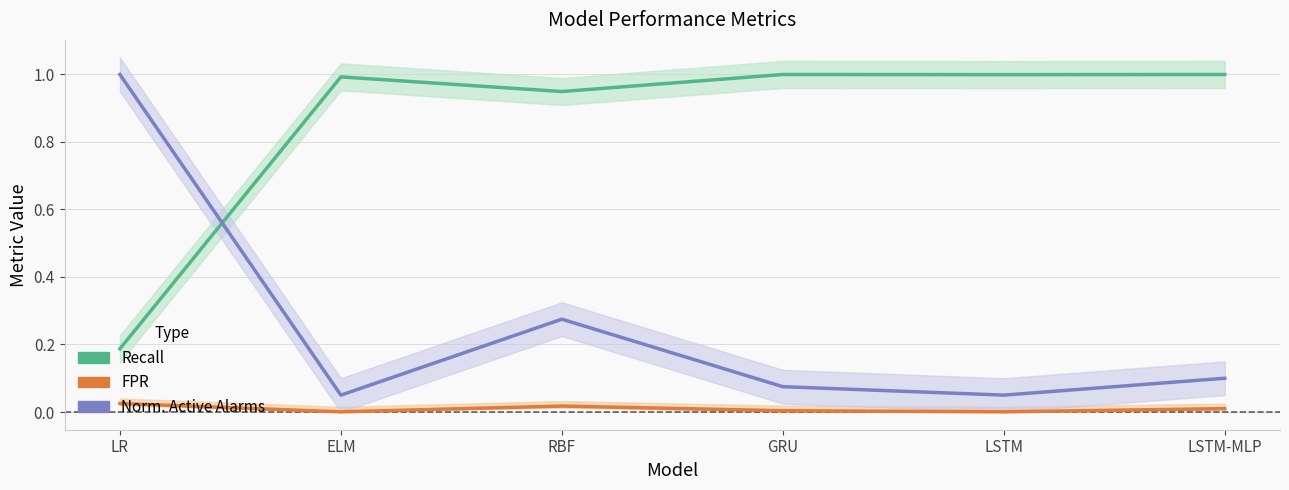

How many lines are shown in the chart?

3